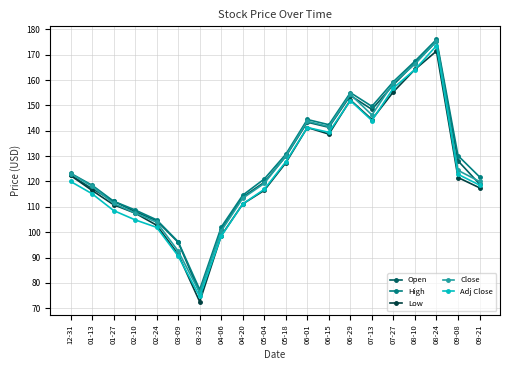

How many lines are shown in the chart?

5